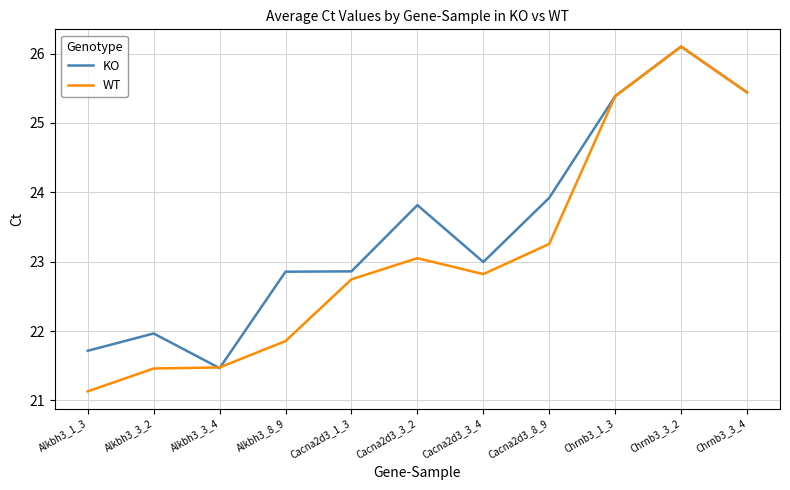

Does the chart display data point markers on the line(s)?

No